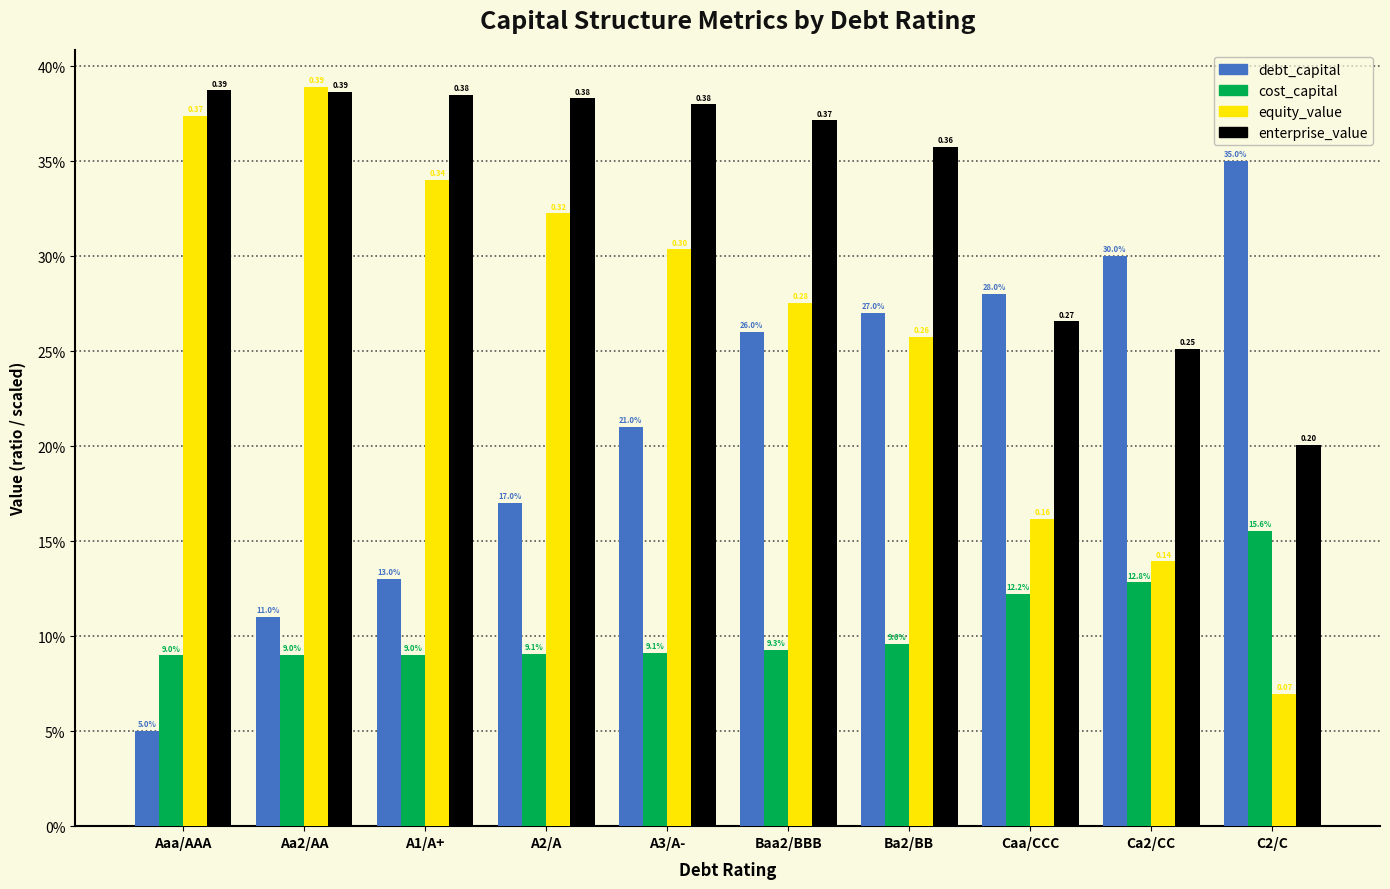

Are the bars grouped side by side (vs. stacked)?

Yes